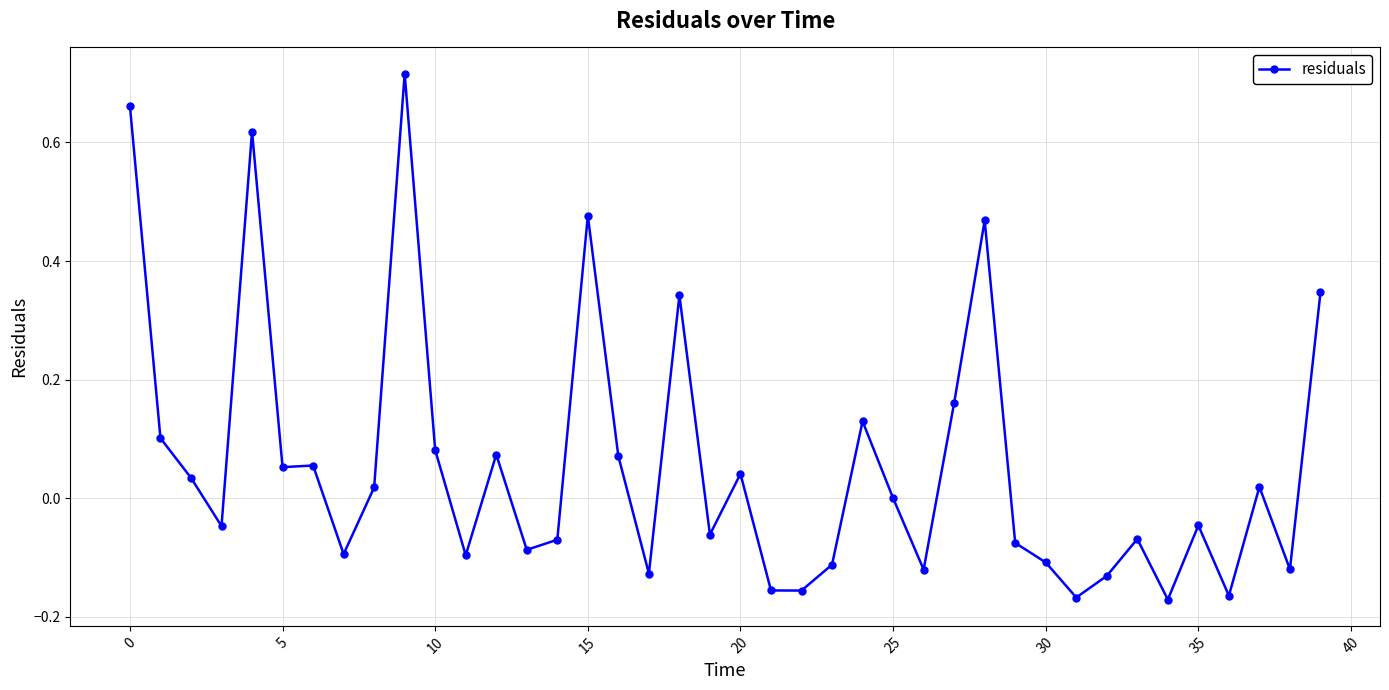

Count the number of data series in this chart.

1